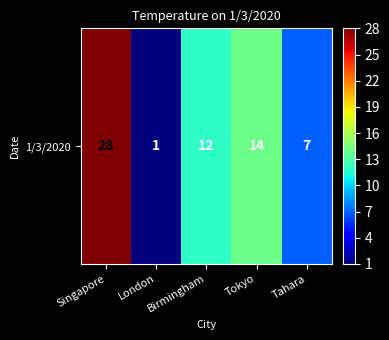

How many data points are above 12?

2